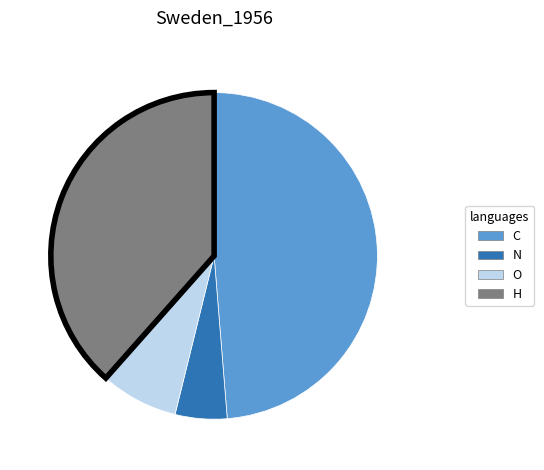

Count the number of slices in the pie.

4